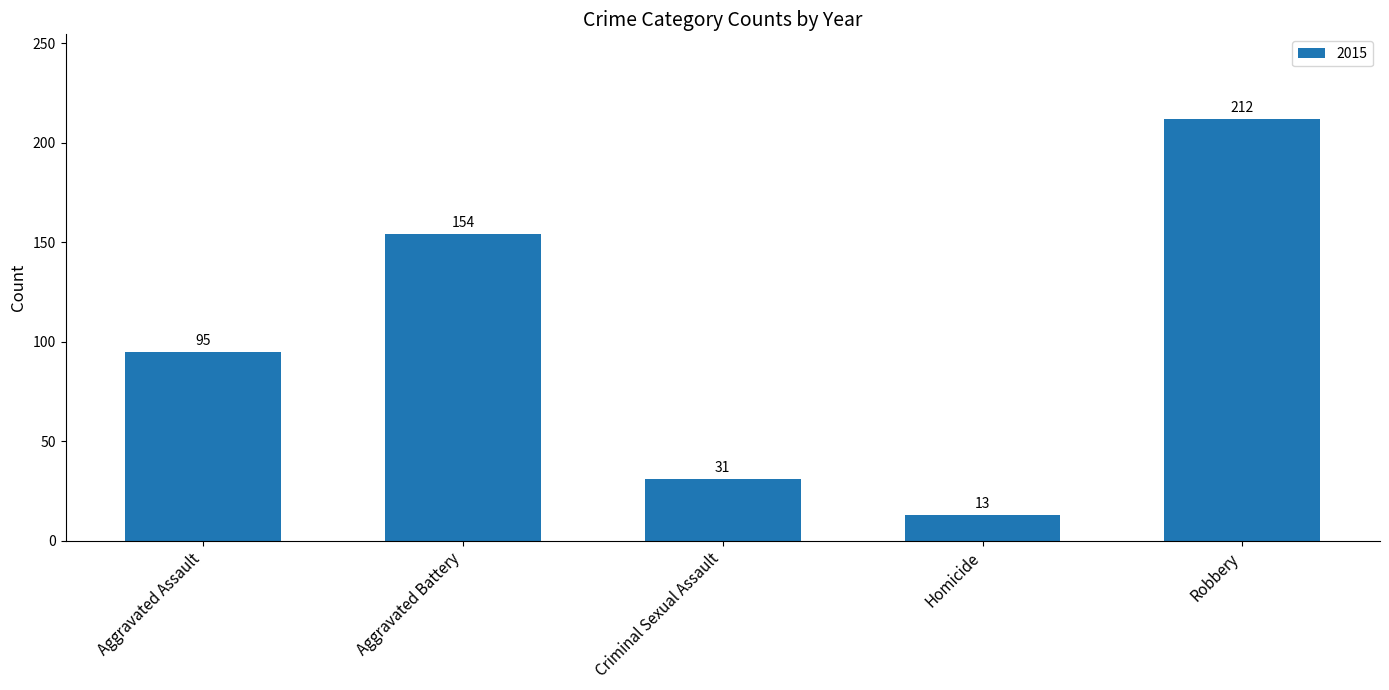

True or false: the data shows 154 at Aggravated Battery.

True